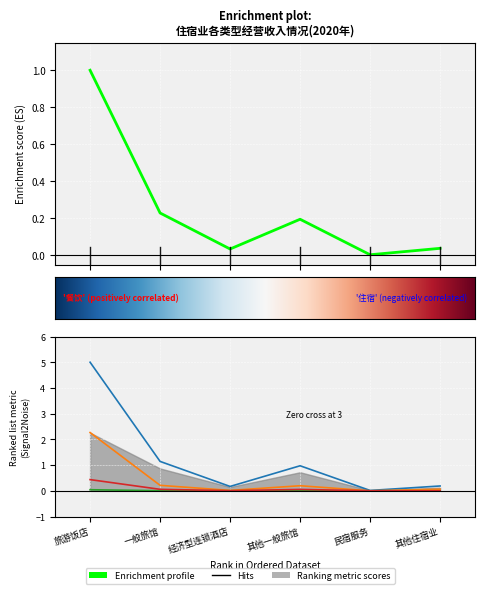

What is the spread (max minus min) of values at 一般旅馆?

1.1